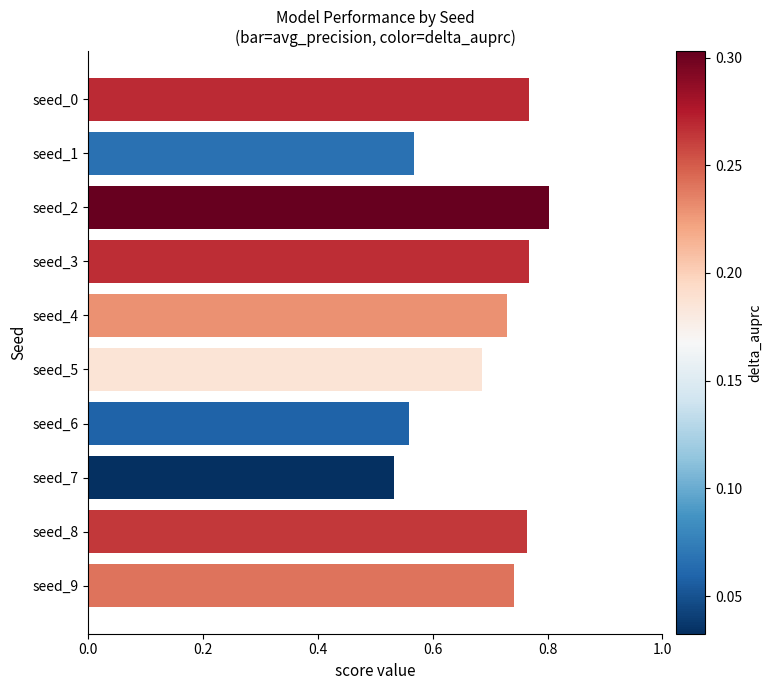

Which has a higher value, seed_1 or seed_7?

seed_1